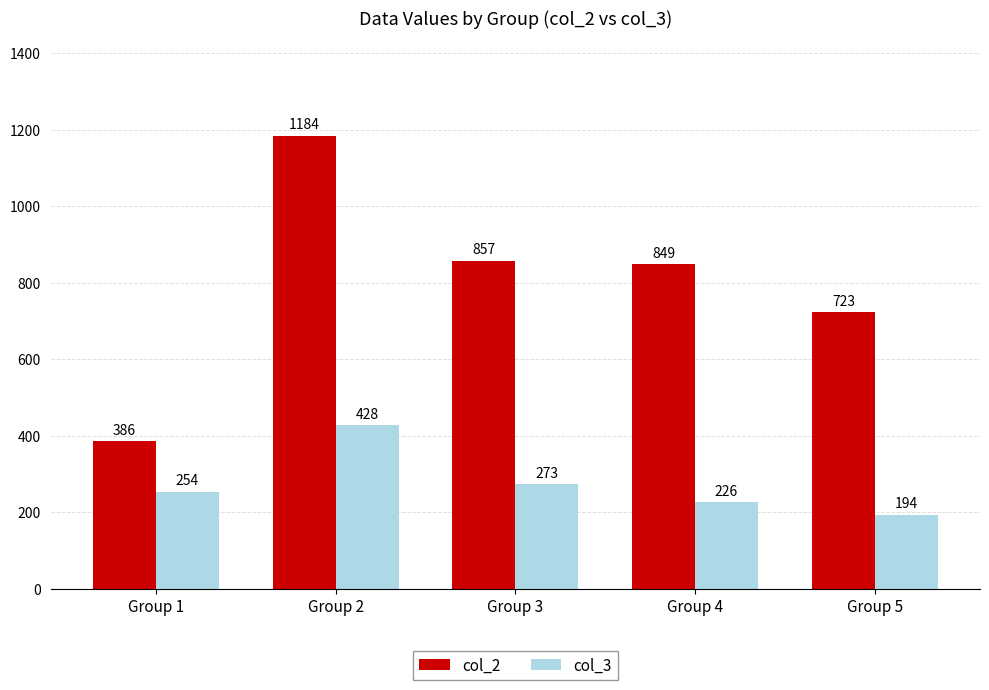

Which series has the largest range (max minus min)?

col_2